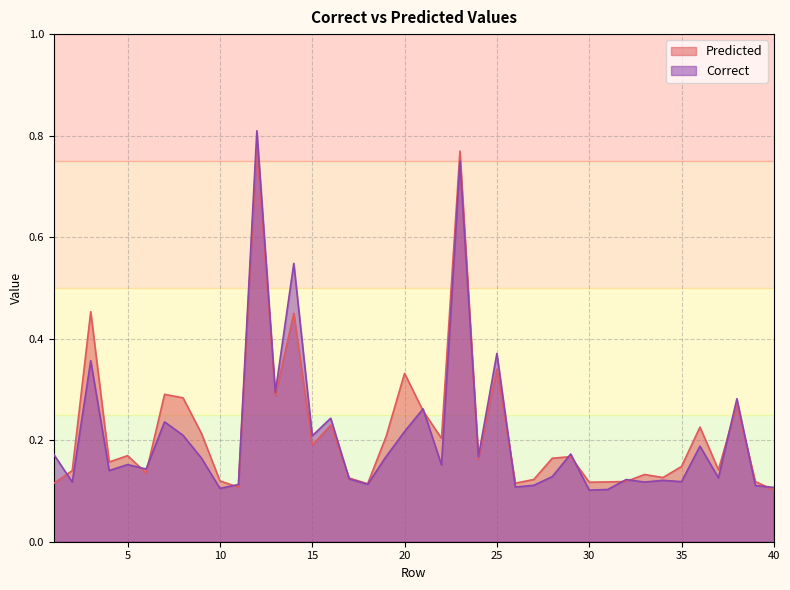

Which has a higher value, 9 or 22?

9